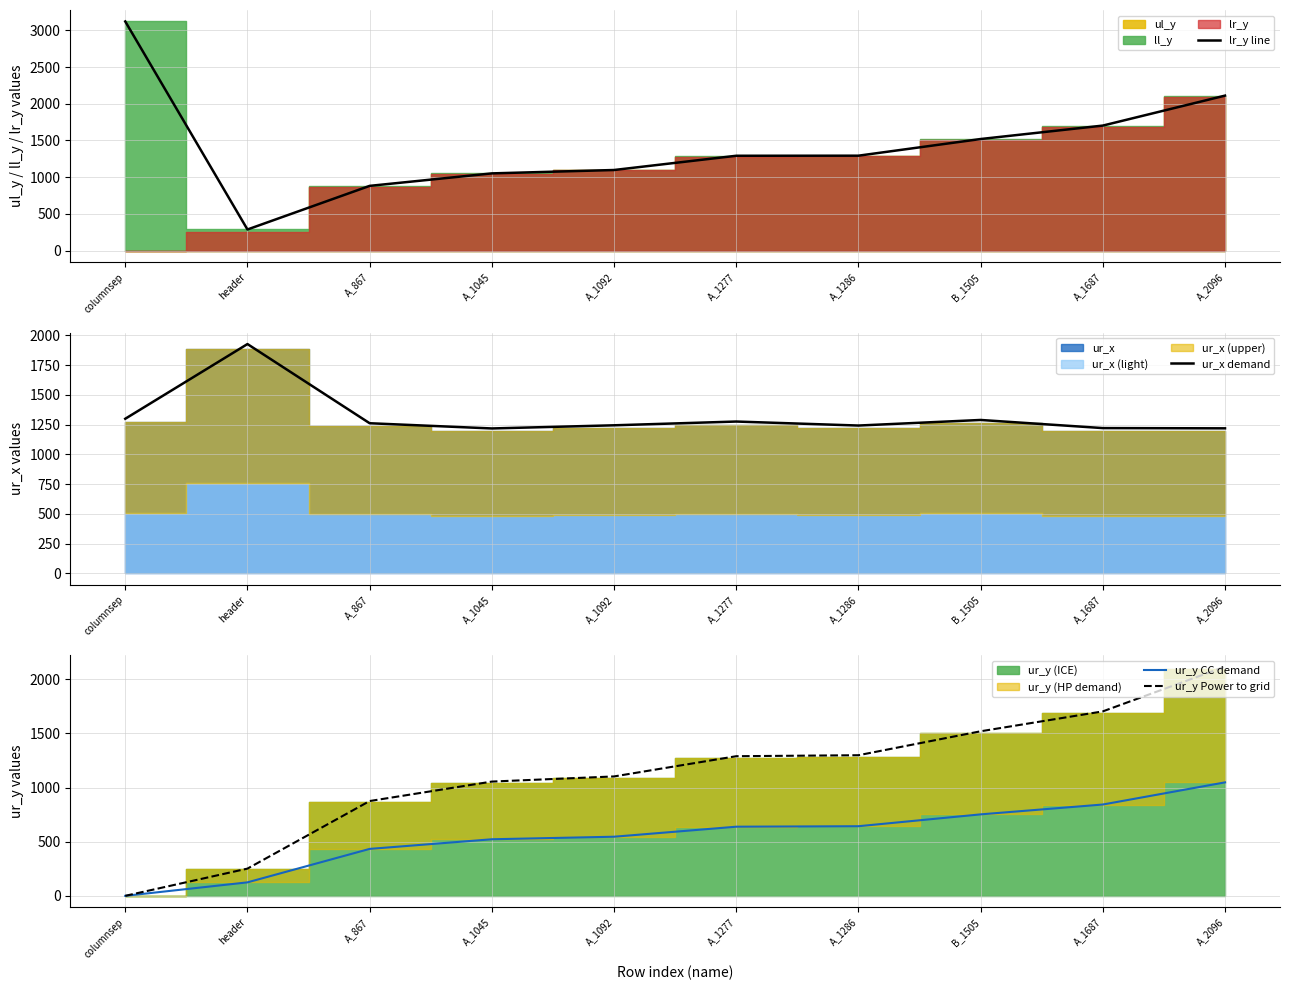

Is it true that ur_x demand equals 1289.3 at B_1505?

True